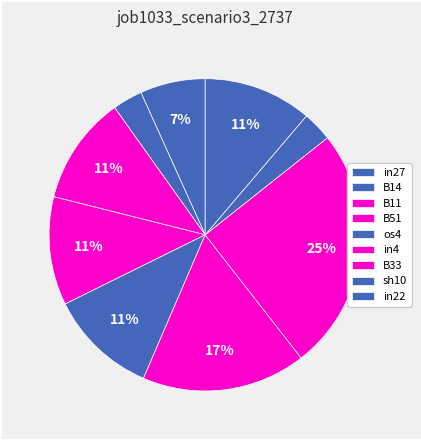

Combined, do B14 and in22 account for over 50%?

No